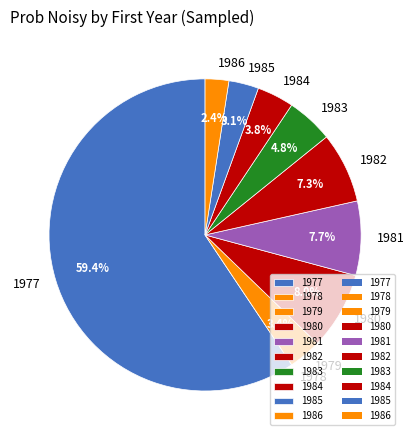

Which category accounts for the majority?

1977